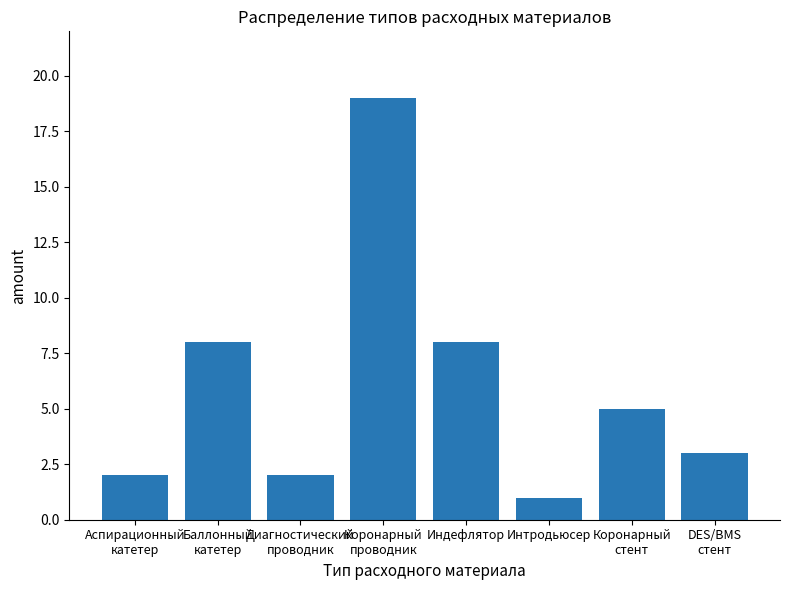

Reading left to right, list all the values displayed in this chart.

Аспирационный
катетер=2	Баллонный
катетер=8	Диагностический
проводник=2	Коронарный
проводник=19	Индефлятор=8	Интродьюсер=1	Коронарный
стент=5	DES/BMS
стент=3